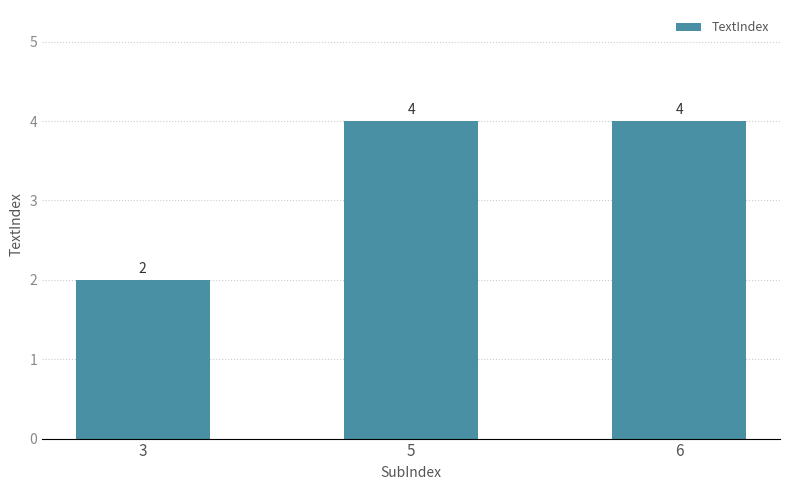

Count the number of data series in this chart.

1